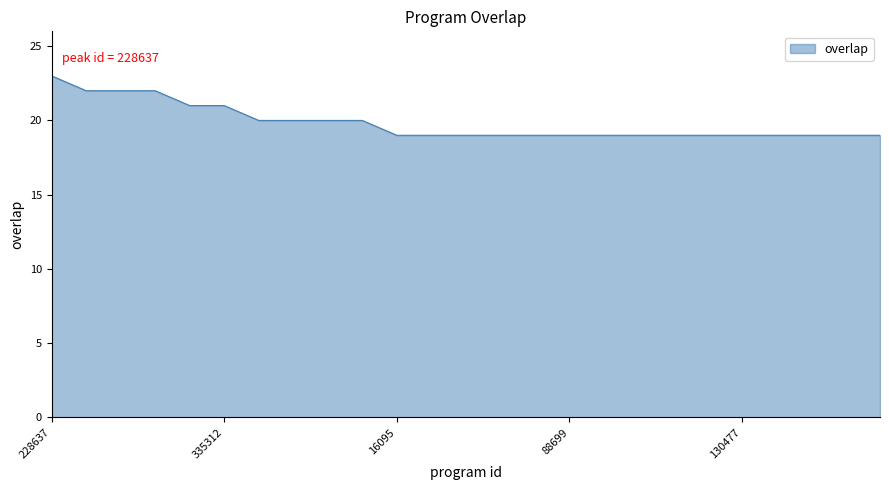

What is the minimum value shown in the chart?

19